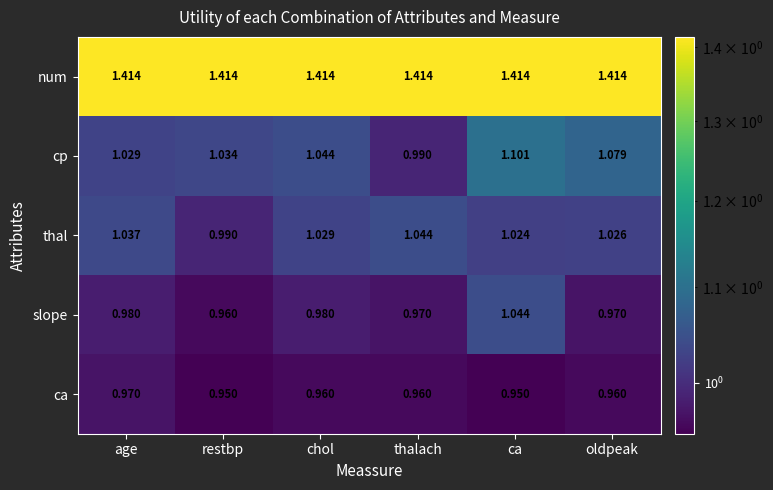

Where does the cp series first go above 1?

age